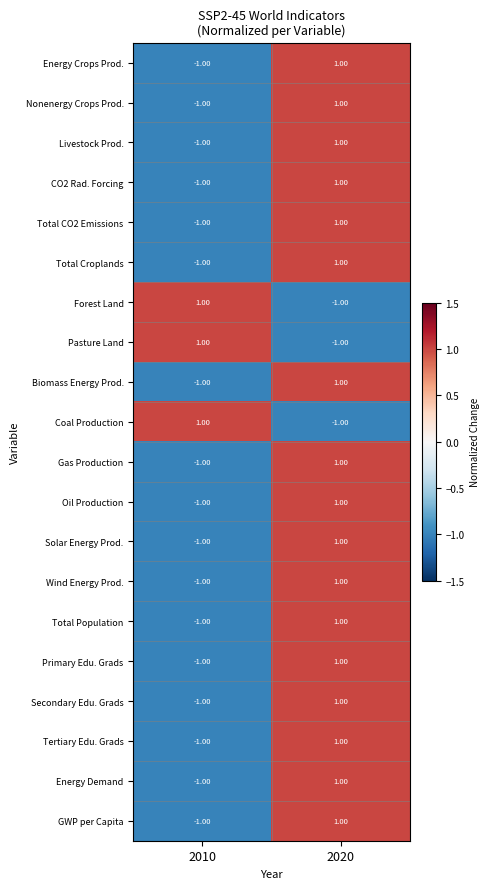

List the labels in order of Solar Energy Prod. value, largest first.

2020, 2010